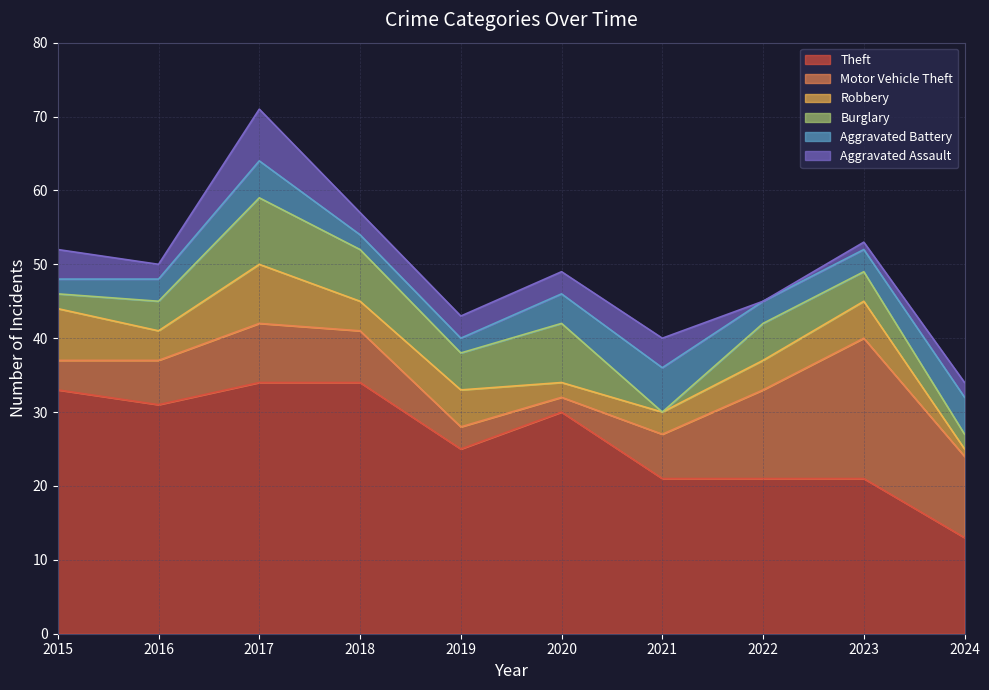

Reading left to right, extract all data points from this chart.

Theft: 33	31	34	34	25	30	21	21	21	13
Motor Vehicle Theft: 4	6	8	7	3	2	6	12	19	11
Robbery: 7	4	8	4	5	2	3	4	5	1
Burglary: 2	4	9	7	5	8	0	5	4	2
Aggravated Battery: 2	3	5	2	2	4	6	3	3	5
Aggravated Assault: 4	2	7	3	3	3	4	0	1	2